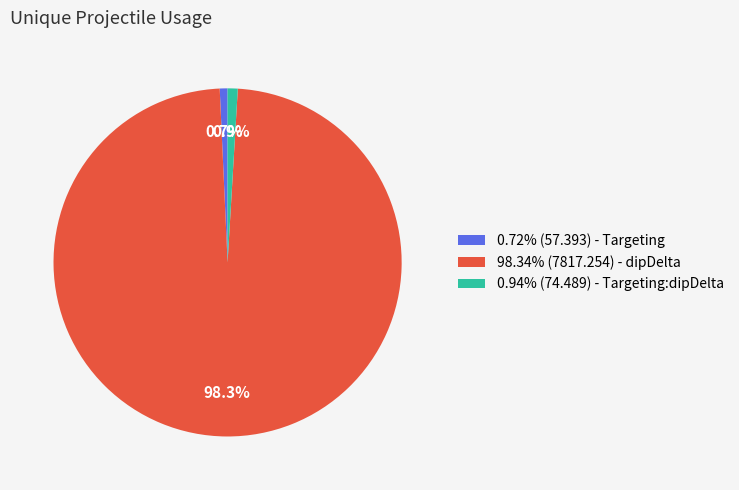

Is there any slice that represents more than half of the pie?

Yes